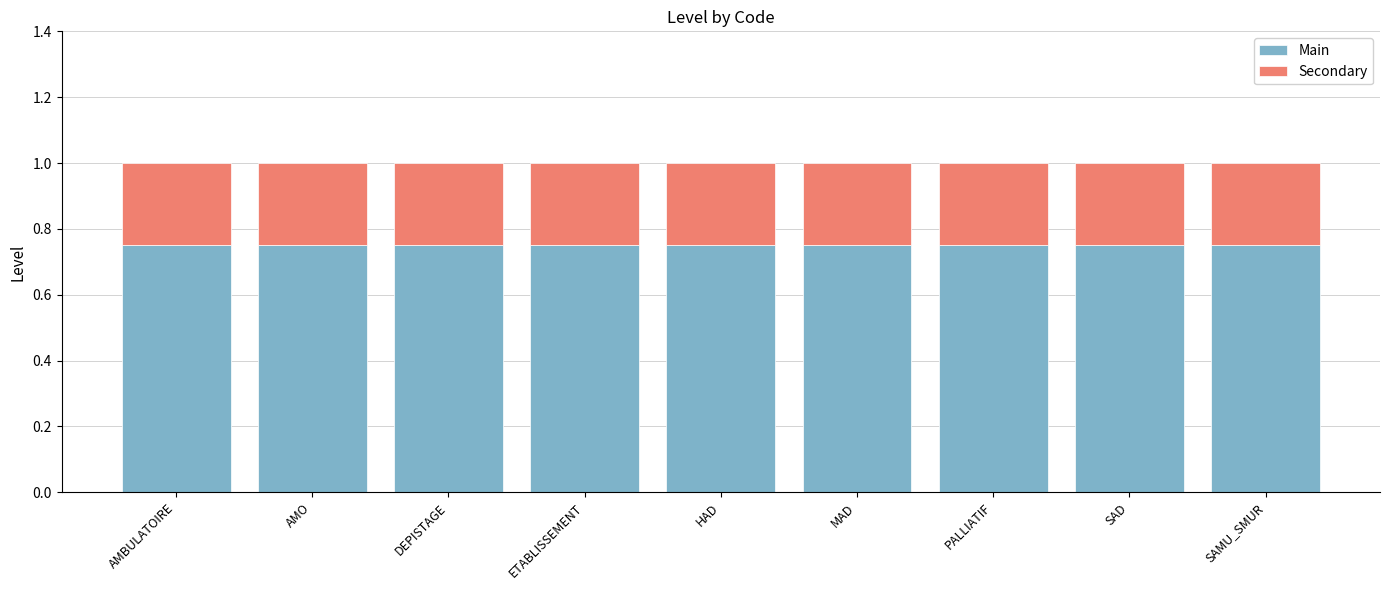

The Main series shows 0.3 at AMBULATOIRE. True or false?

False